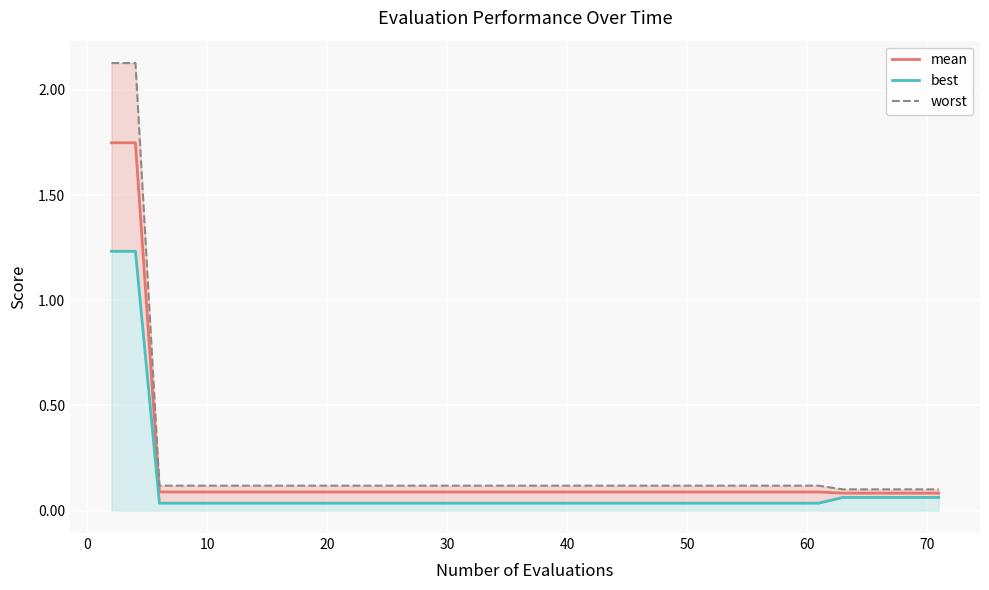

How many lines are shown in the chart?

3